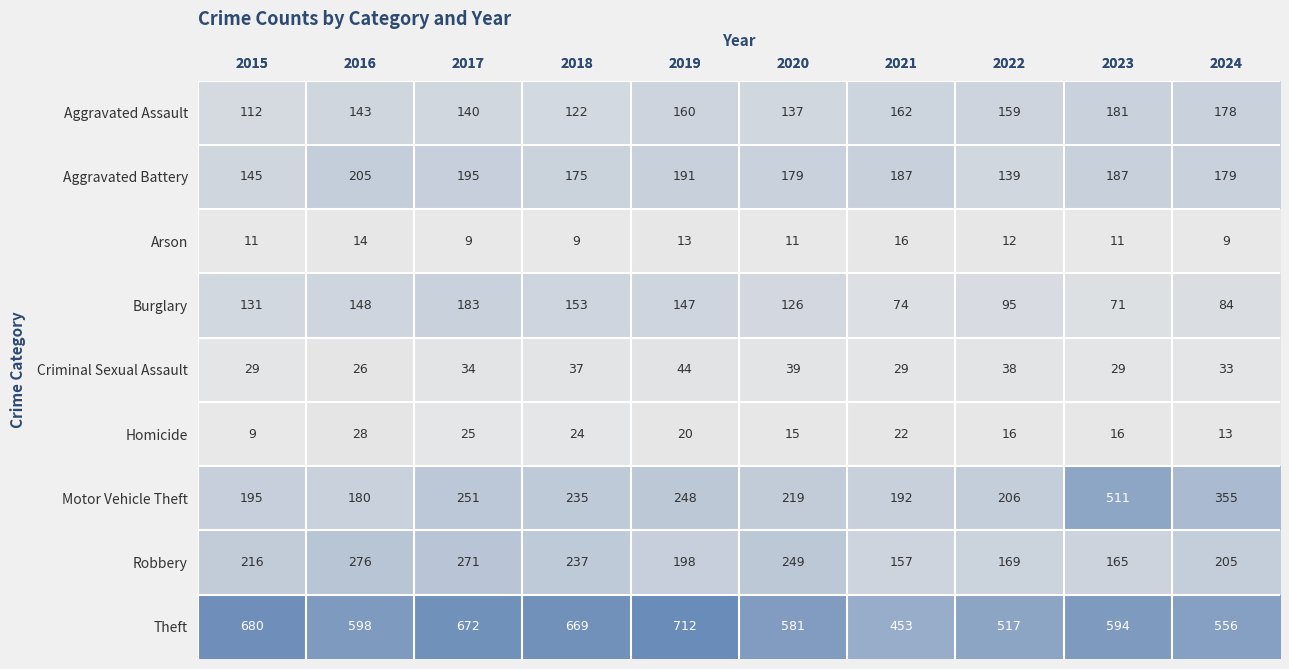

Which series has the largest total across all categories?

Theft